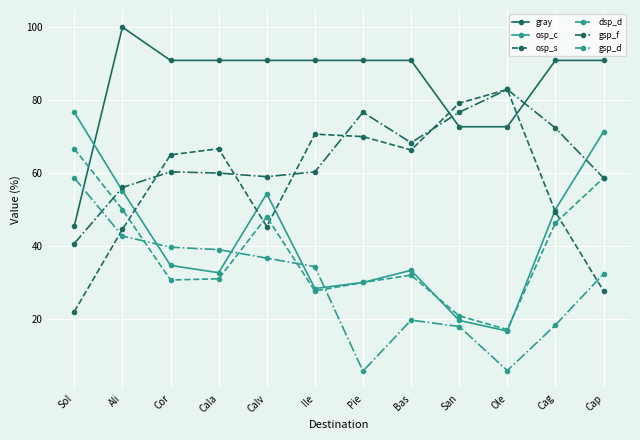

At which category does osp_s reach its first local valley?

Calv